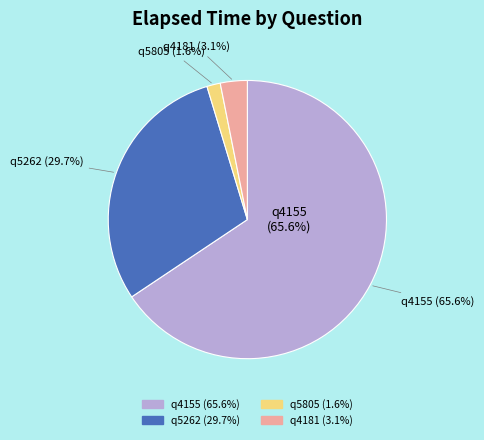

To the nearest percent, what percentage of the pie is q5805?

2%